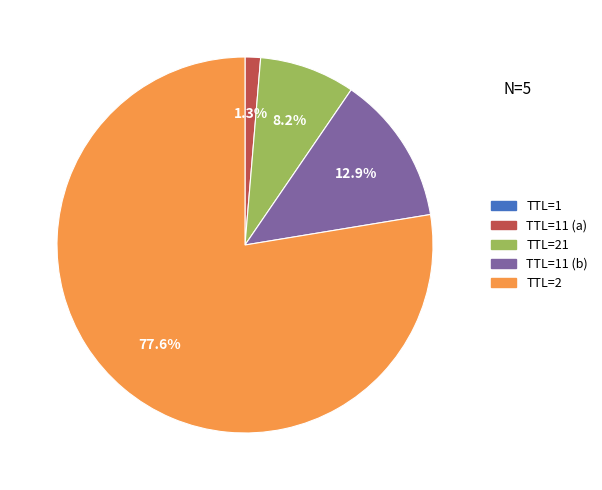

What percentage do TTL=2 and TTL=21 together represent?

85.8%